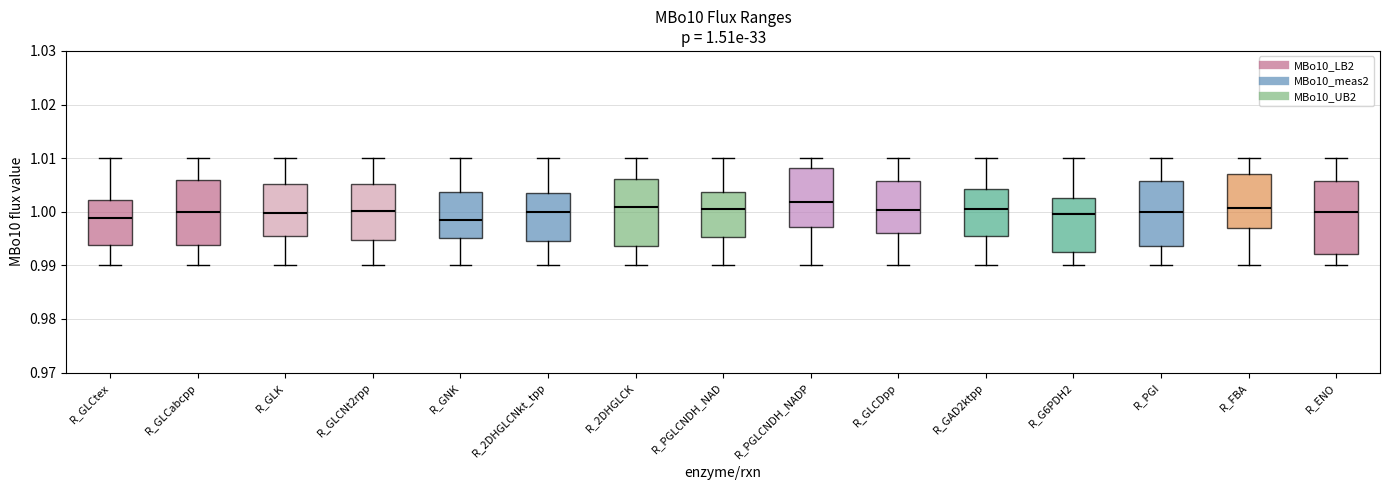

Which box is the tallest, from its lower edge to its upper edge?

R_ENO